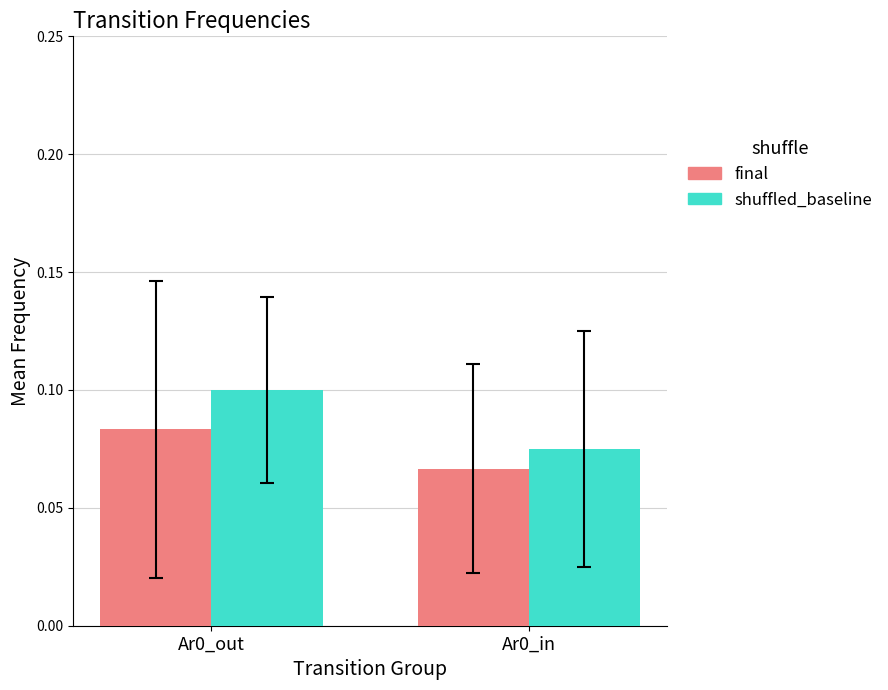

What are all the series names shown in the legend?

final, shuffled_baseline